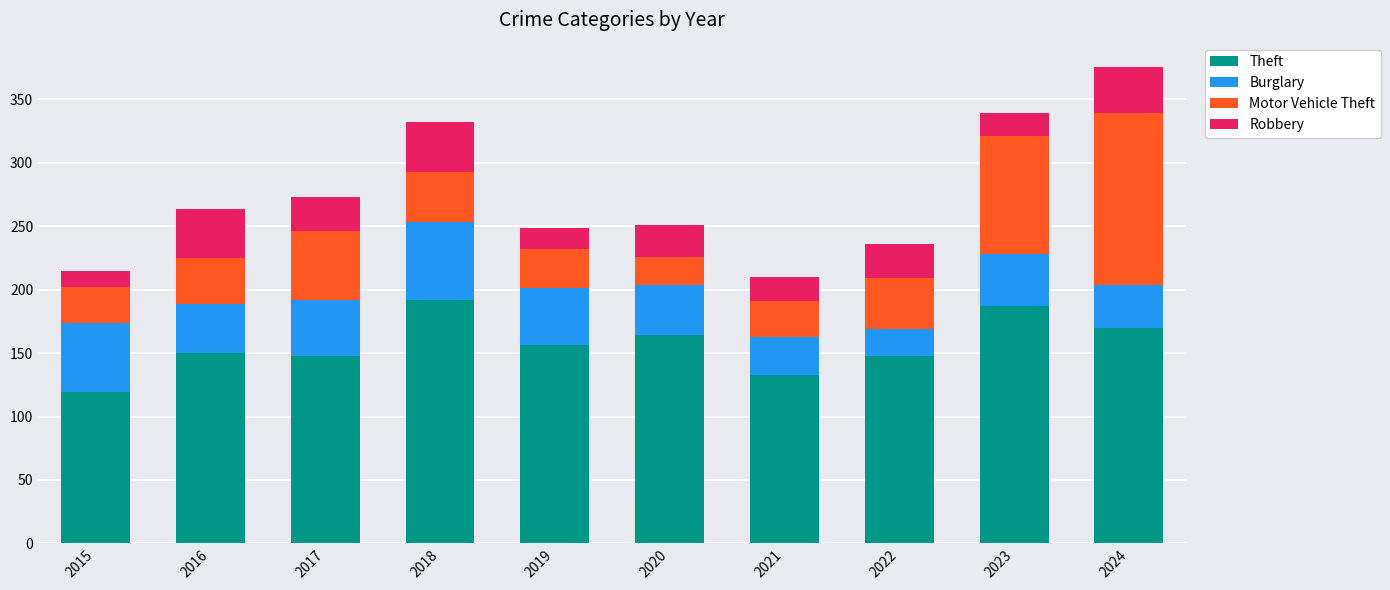

How many bars are there in total?

10